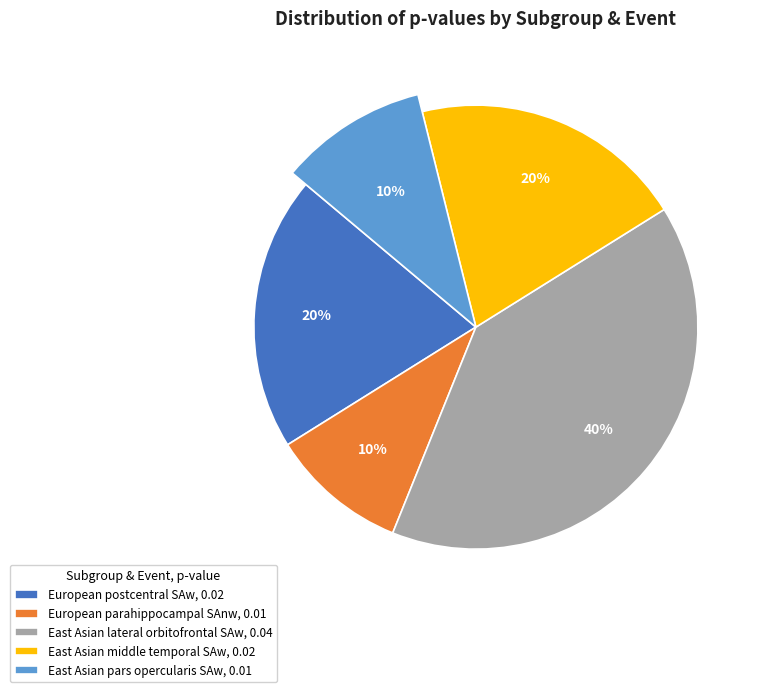

What is the largest slice in the pie chart?

East Asian
lateral orbitofrontal SAw